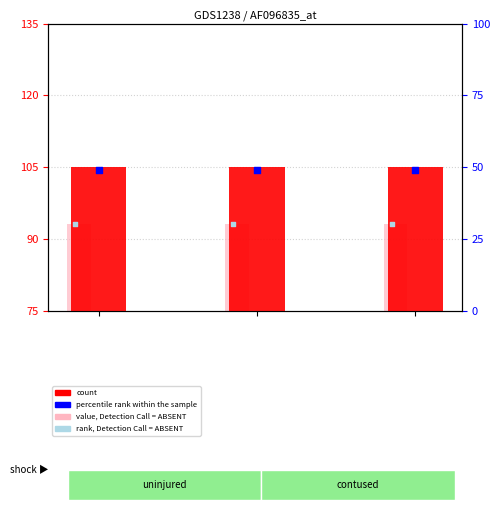

Which series reaches the minimum Y coordinate?

value, Detection Call = ABSENT